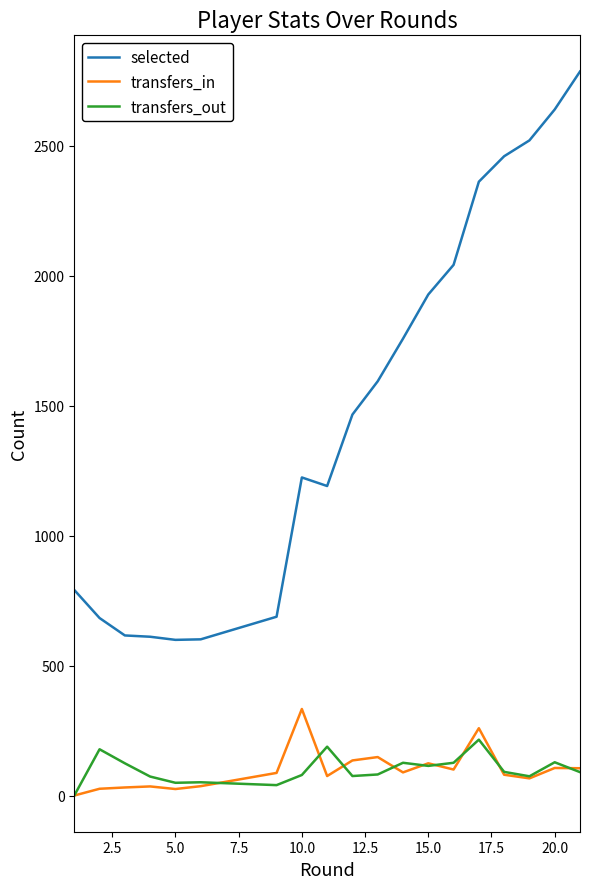

Which series has the largest range (max minus min)?

selected